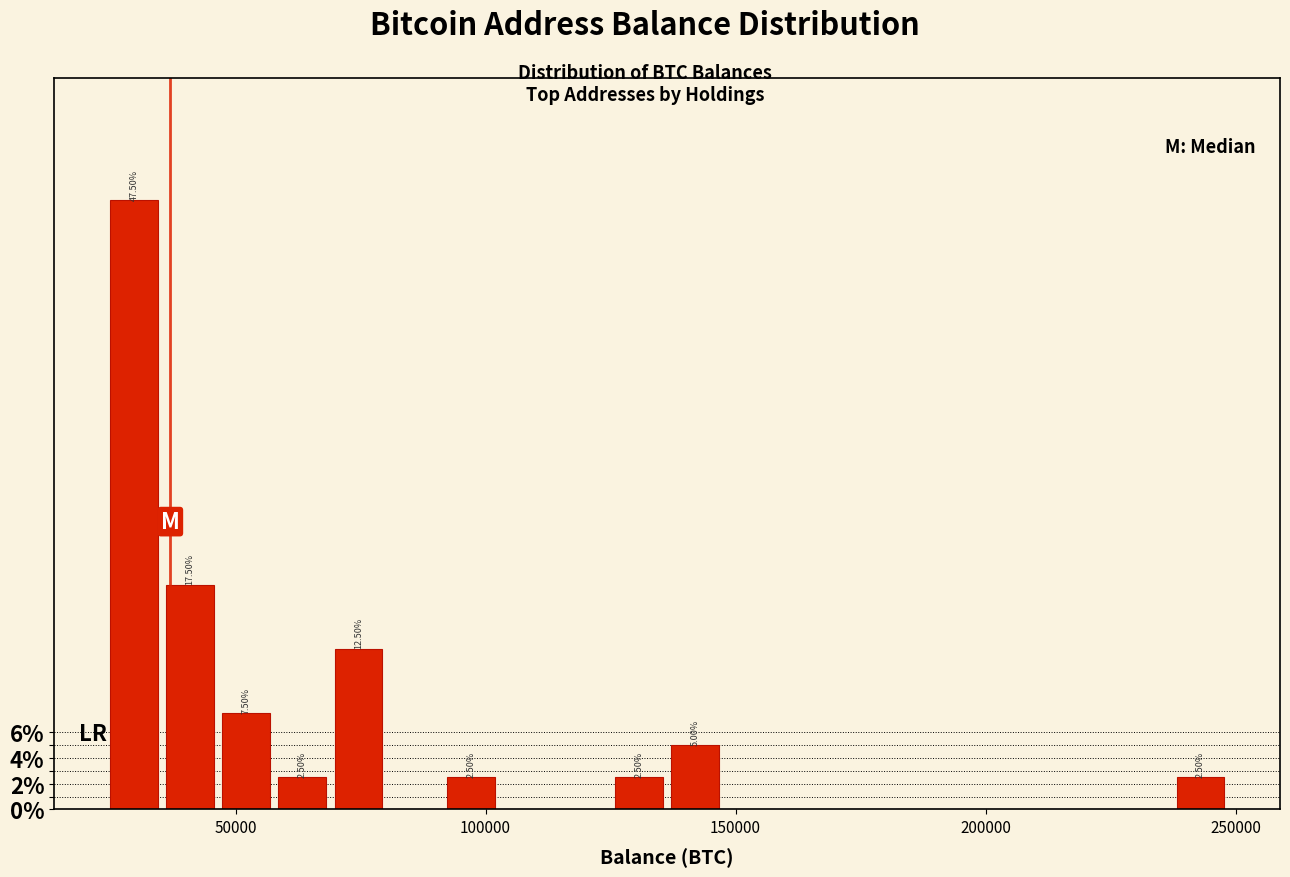

Read against the x-axis, roughly where is the centre of the tallest bar?

30000